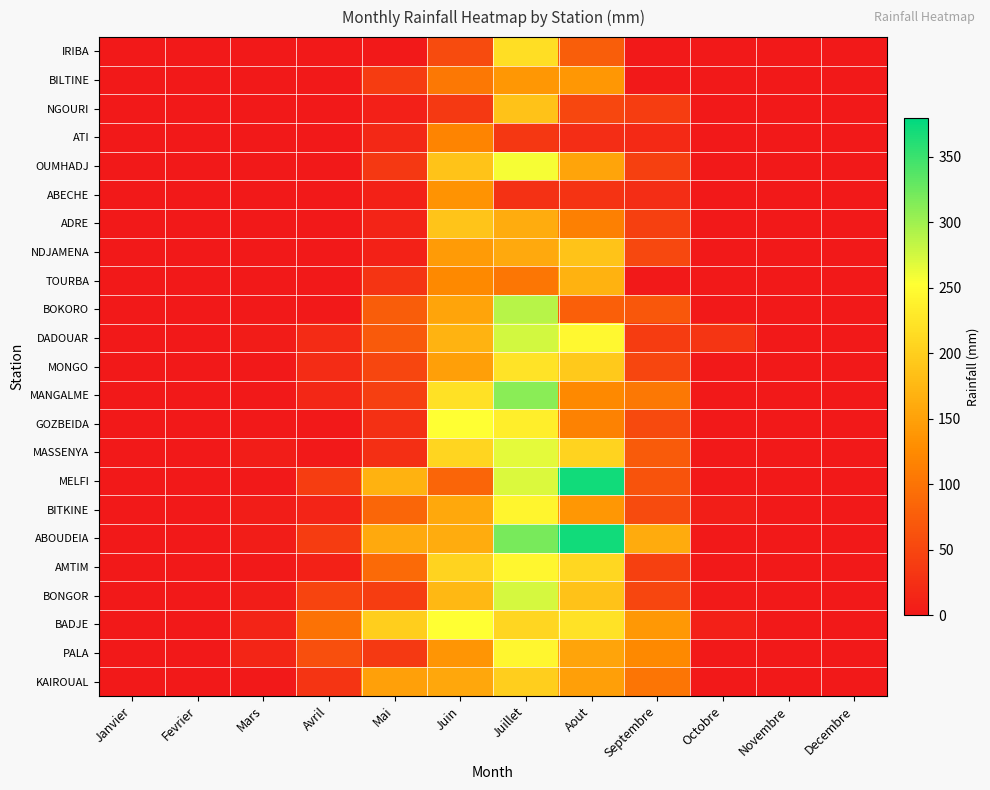

Which series changed the most between Avril and Aout?

ABOUDEIA